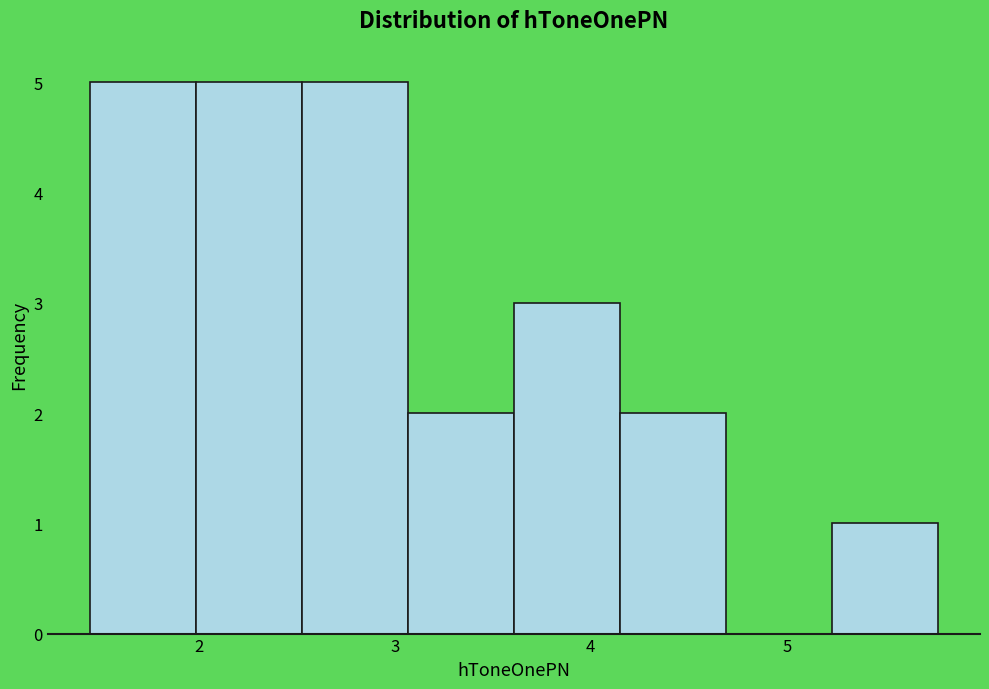

What is the height of the bar covering 5.2 to 5.8 on the x-axis? Neither the bar edges nor the heights are printed on the chart, so give them approximately, as read against the axes.

1